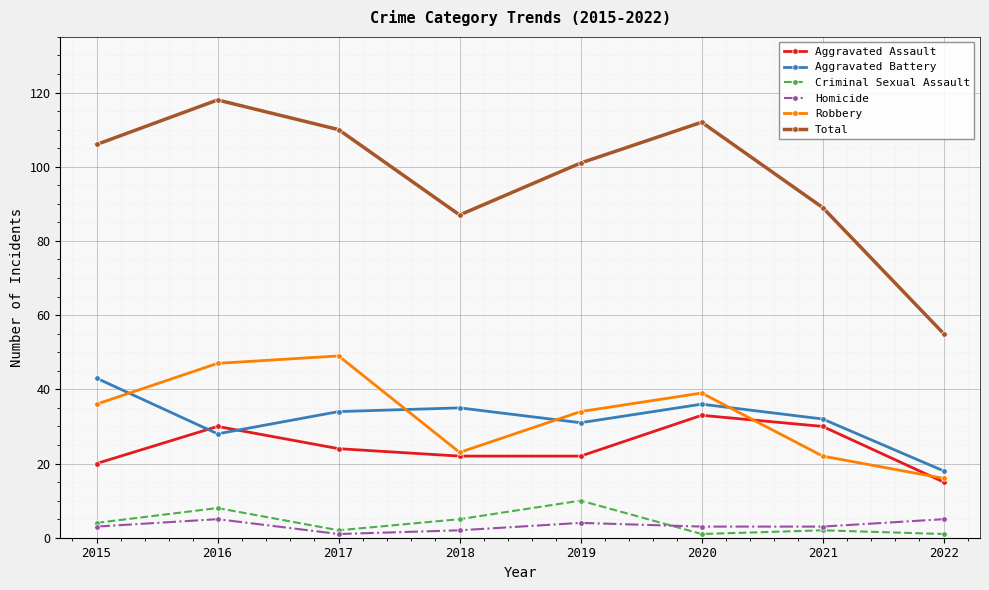

At which category does the chart reach its peak across all series?

2016